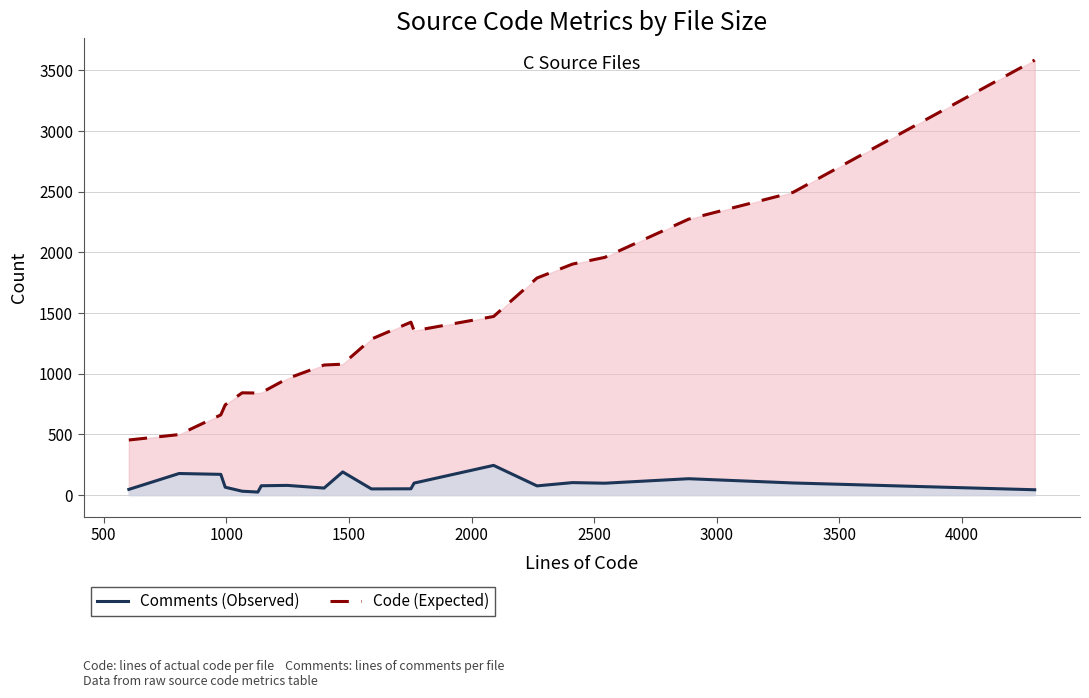

True or false: Code has more than 1 interior local peaks.

True